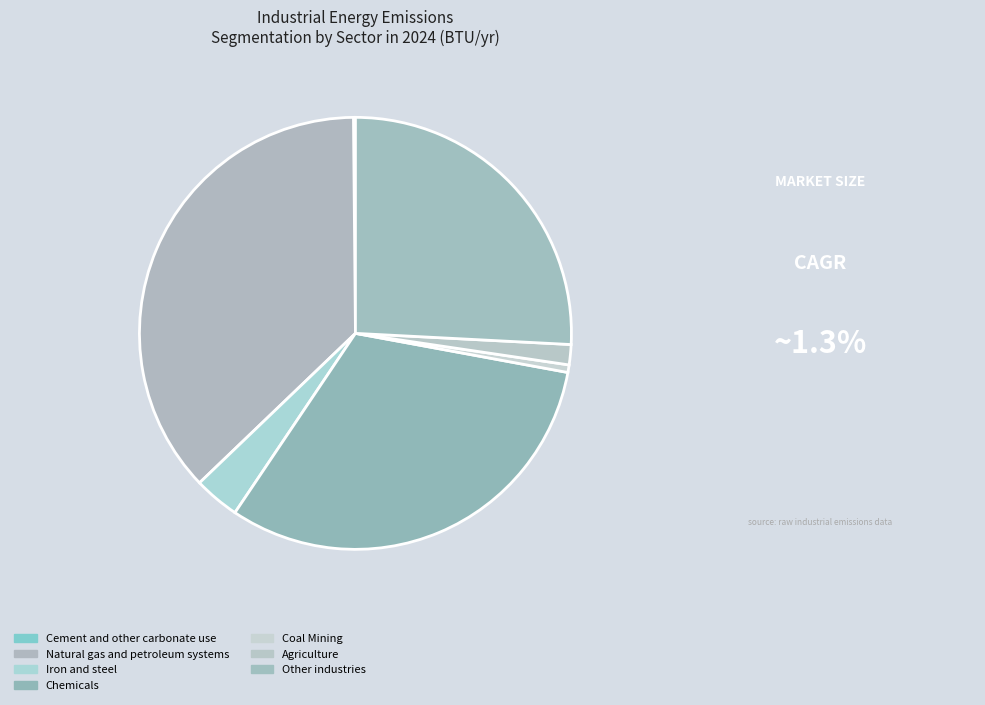

What is the total percentage of Chemicals and Other industries?

57.3%